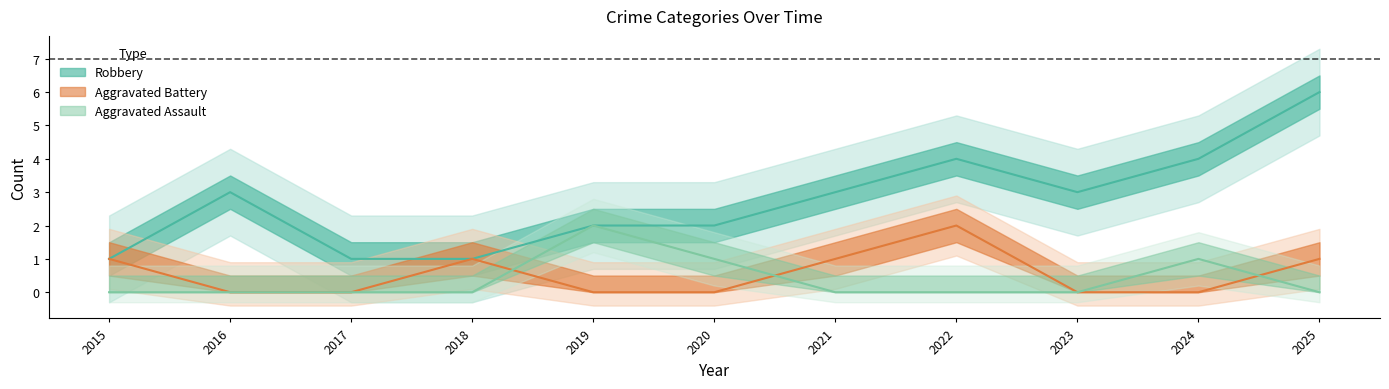

What is the spread (max minus min) of values at 2017?

1